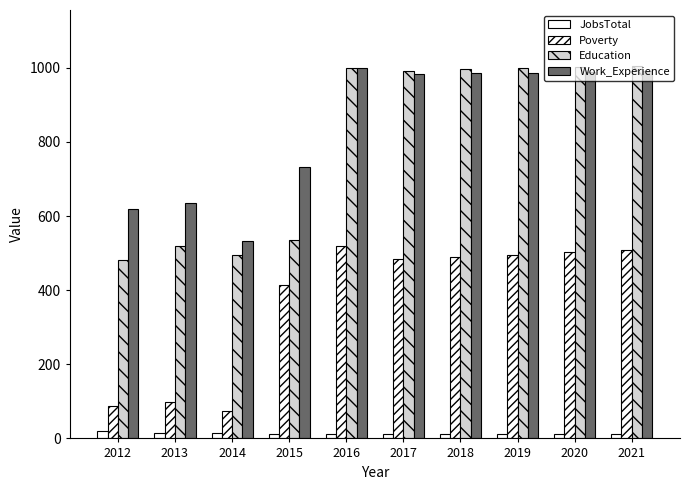

How many distinct data groups are displayed?

4